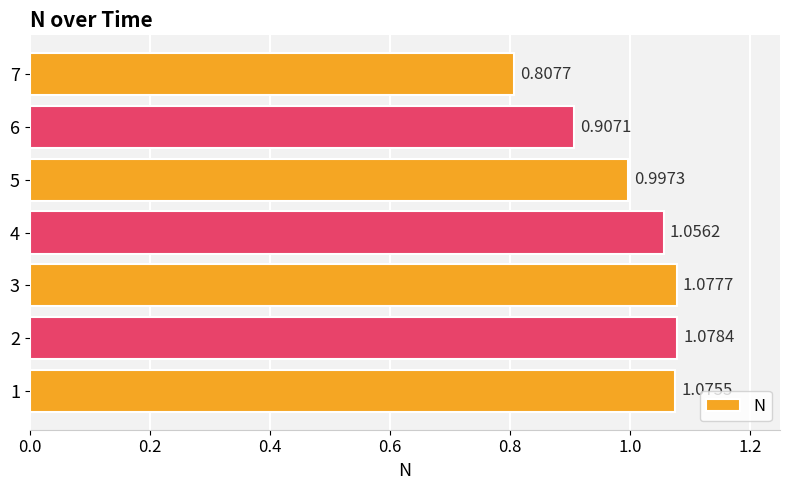

Approximately how many times larger is the value at 1 compared to 3?

1.0